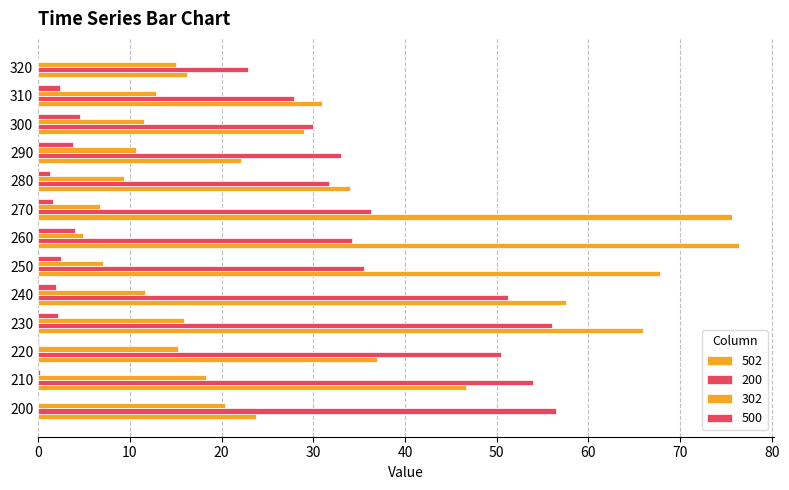

How many distinct data groups are displayed?

4